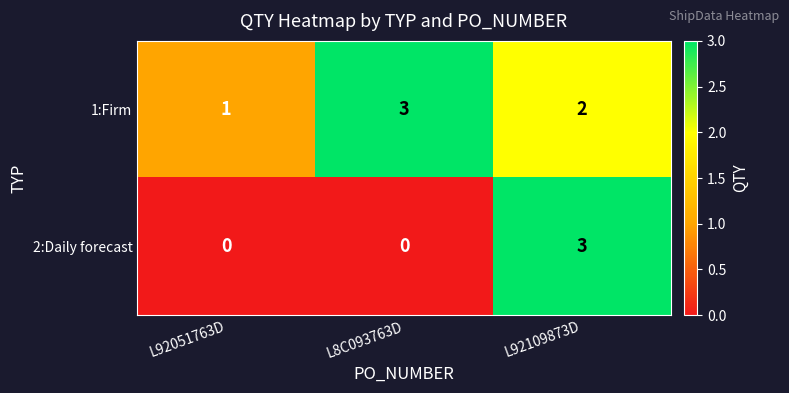

What is the greatest value displayed?

3